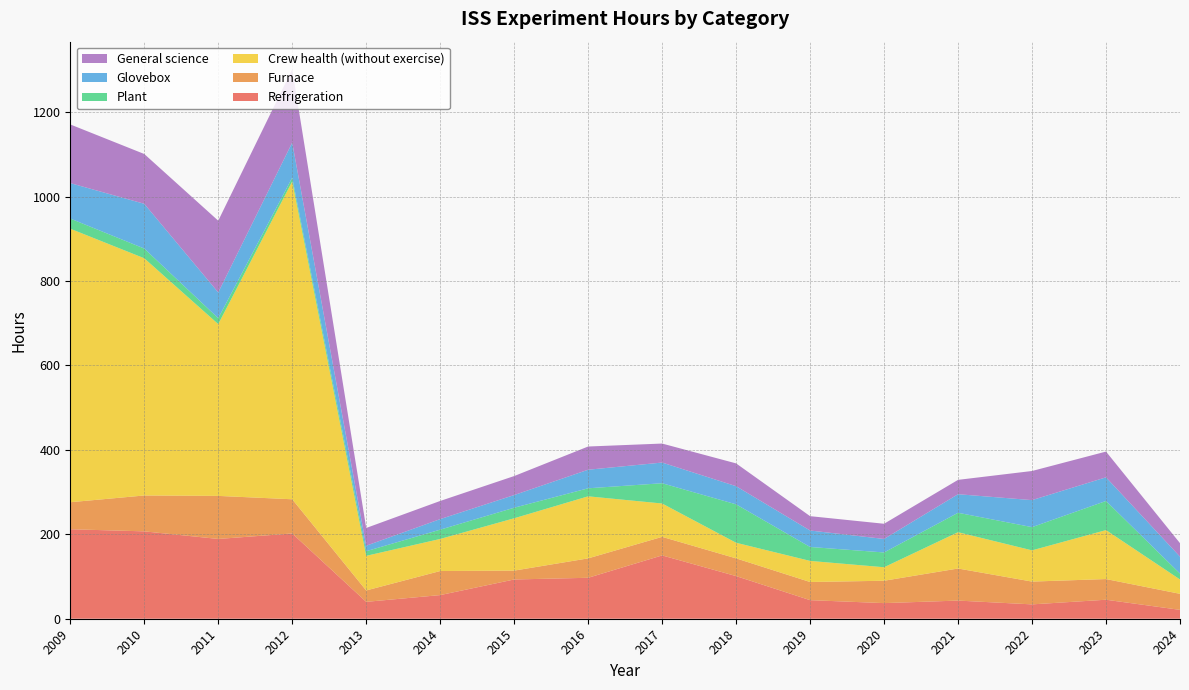

Reading right to left, list all the values displayed in this chart.

Refrigeration: 21	45	34	43	37	44	101	150	97	93	56	40	202	189	207	212
Furnace: 38	49	54	76	53	43	42	44	46	21	57	27	81	102	85	64
Crew health (without exercise): 34	116	74	86	32	50	37	79	147	124	76	82	753	407	562	648
Plant: 14	69	55	46	35	33	91	48	19	25	22	11	9	14	23	24
Glovebox: 40	56	64	44	32	39	43	49	44	30	25	13	83	61	106	84
General science: 32	61	69	34	36	34	54	45	55	45	43	42	174	170	118	139